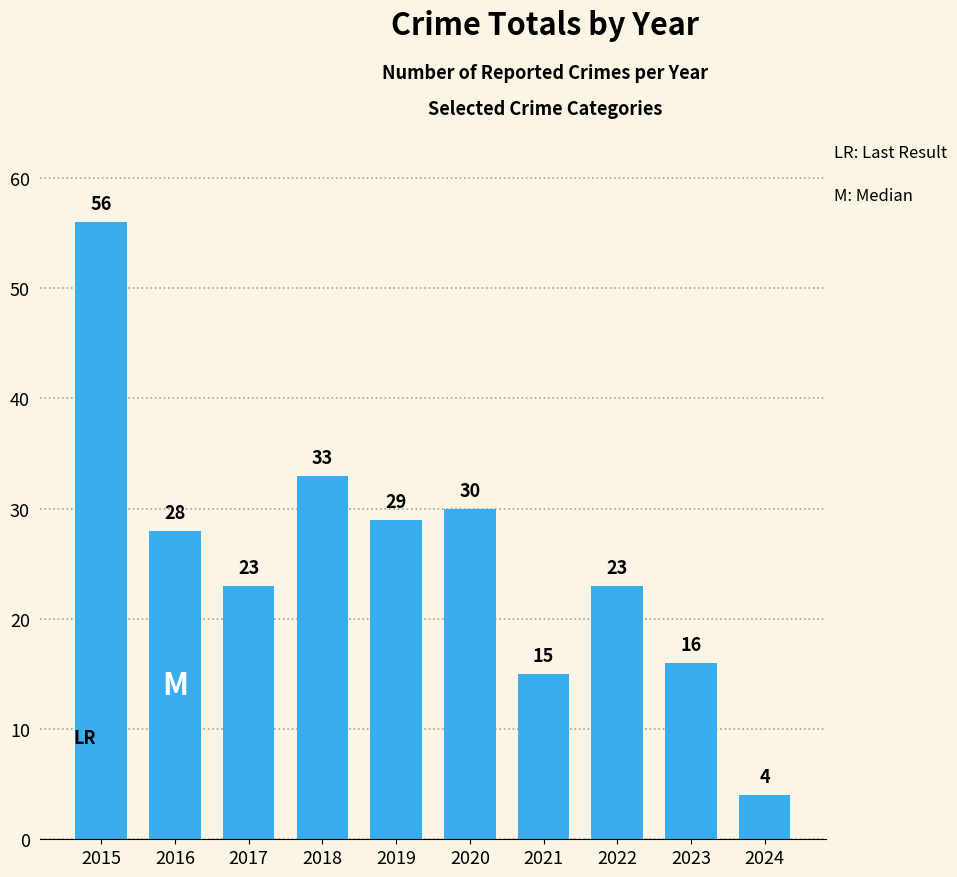

Read the value at 2019.

29